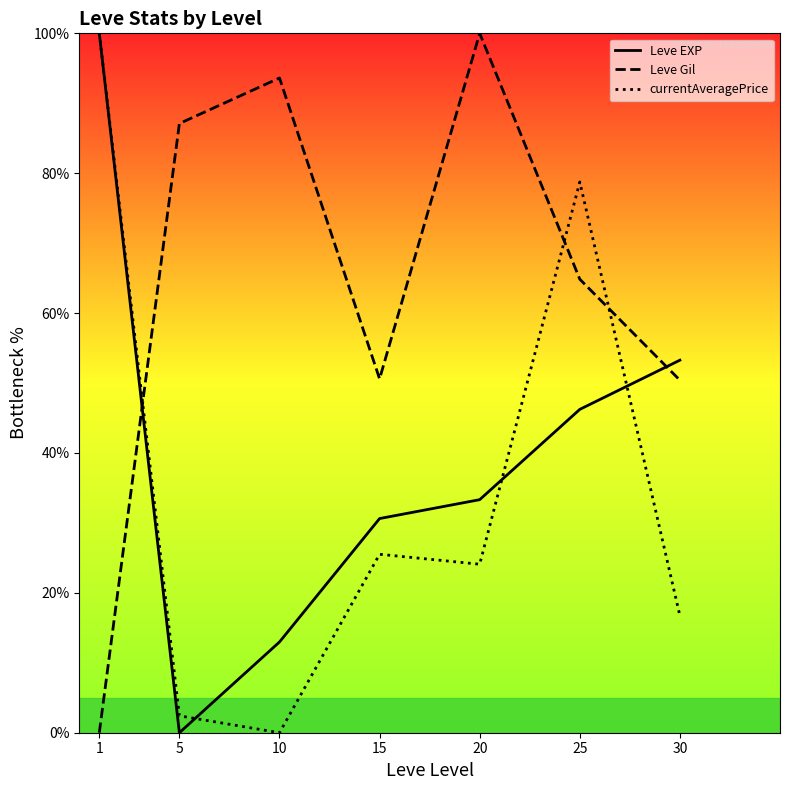

Is it true that currentAveragePrice equals 154.9 at 1?

False